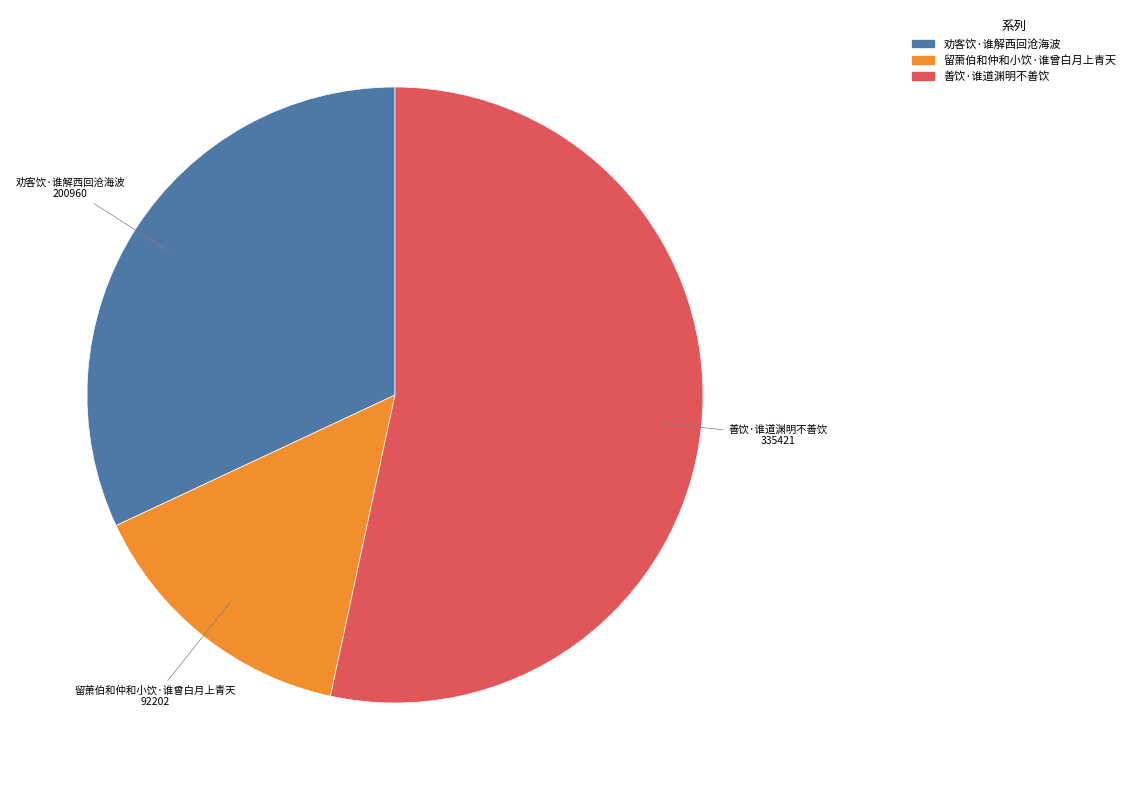

Does 留萧伯和仲和小饮·谁曾白月上青天 represent more than half of the total?

No